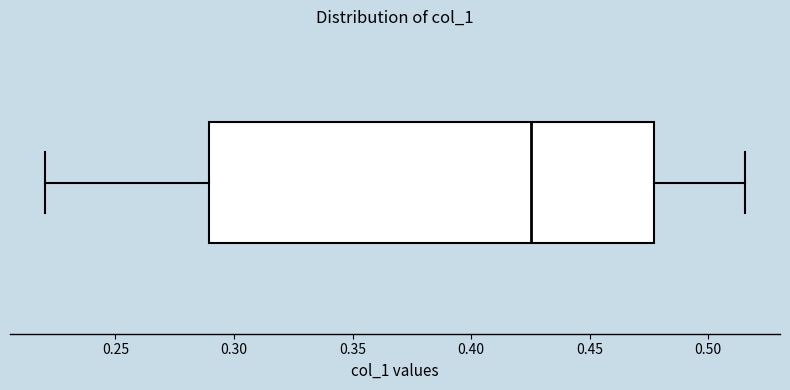

Where does the right whisker of the box end on the x-axis? The values are not printed on the chart, so give them approximately, as read against the axis.

0.515